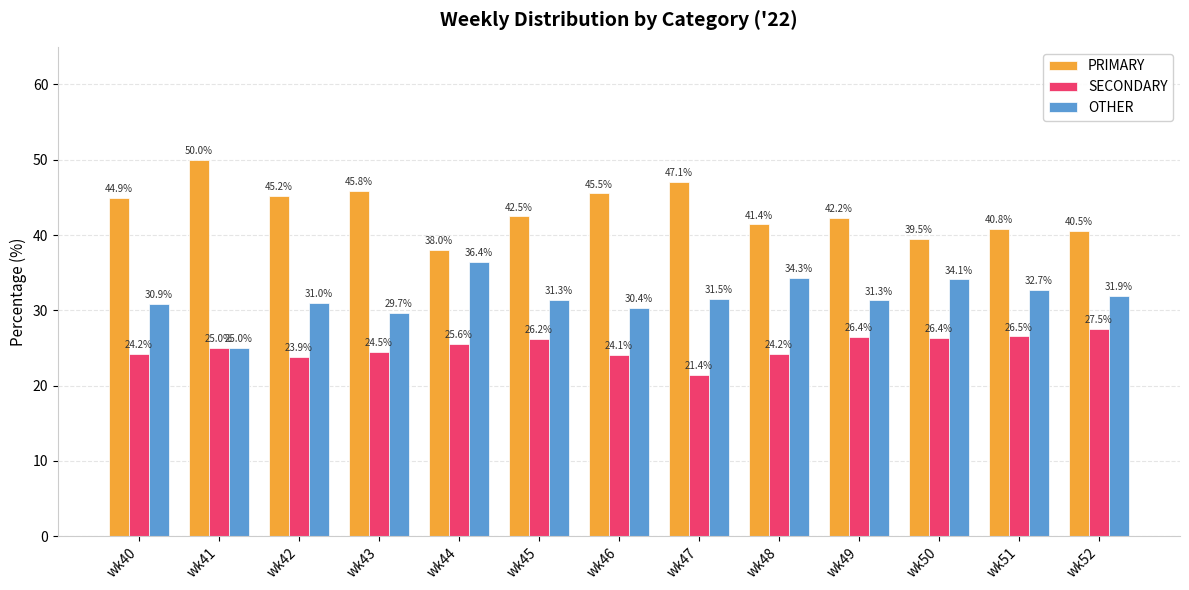

The PRIMARY series shows 9.1 at wk44. True or false?

False